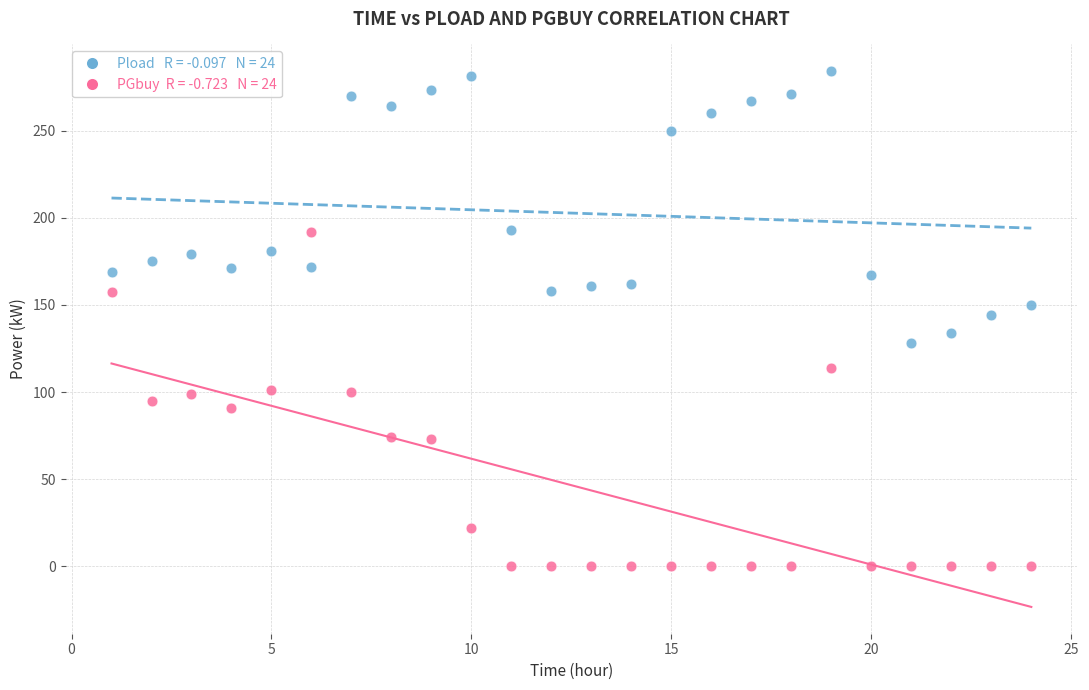

Across all data points, what is the range of Y values (max minus min)?

284.0